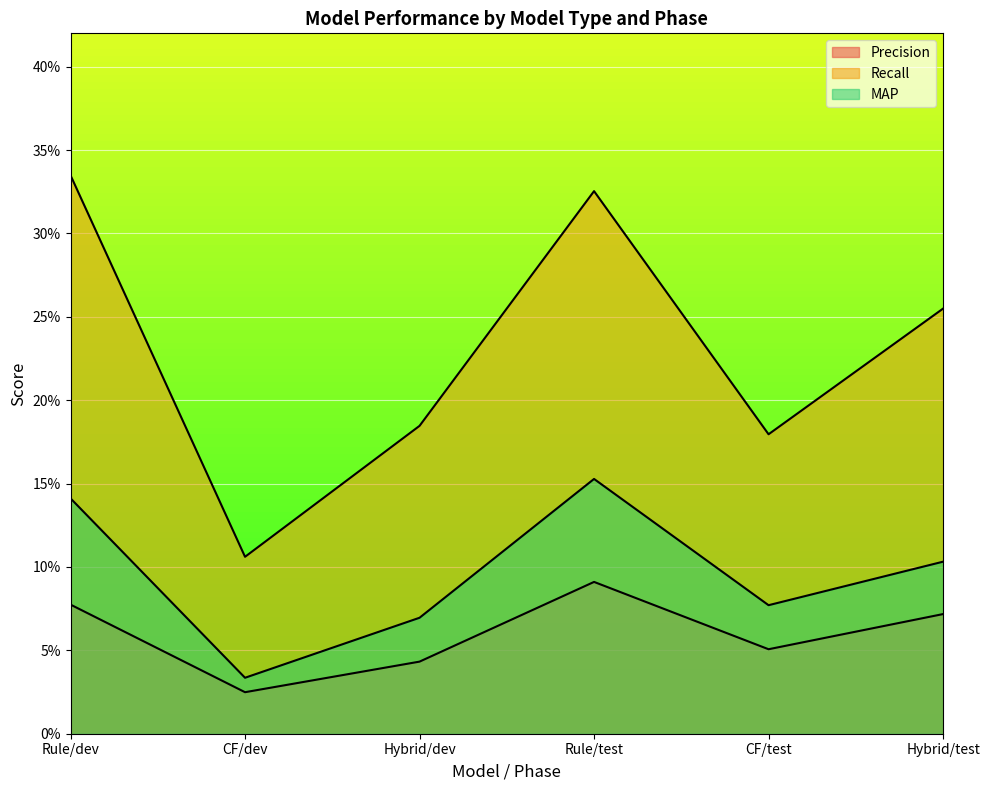

The value of MAP at Rule/test is 0.2. True or false?

True